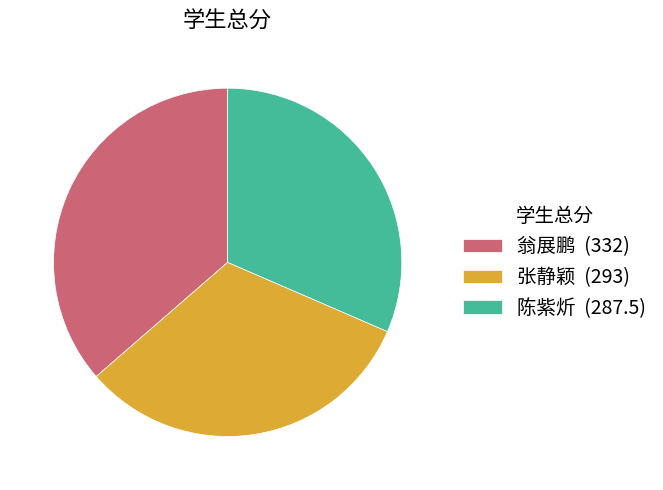

Does 翁展鹏 (332) account for over 50% of the chart?

No